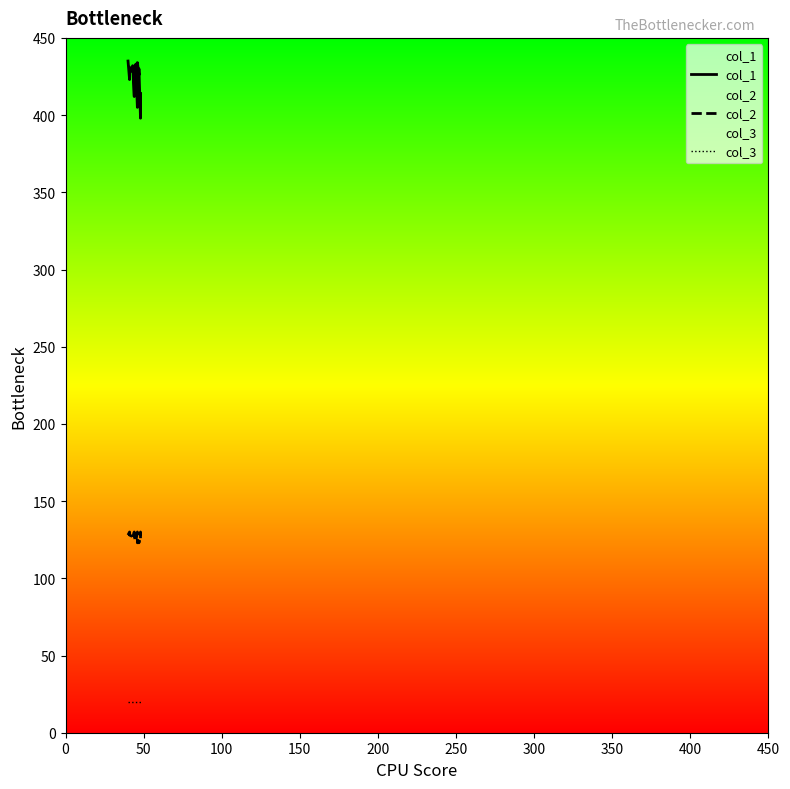

What is the lowest value of the col_3 series?

20